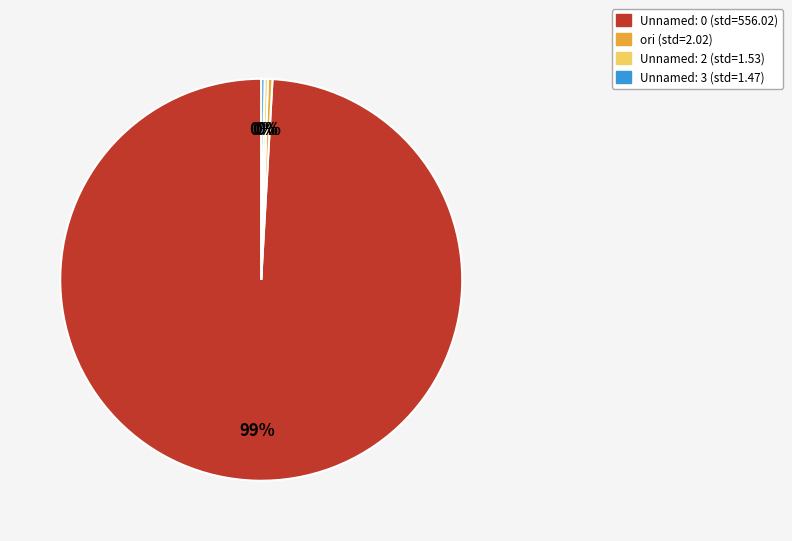

What is the largest slice in the pie chart?

Unnamed: 0